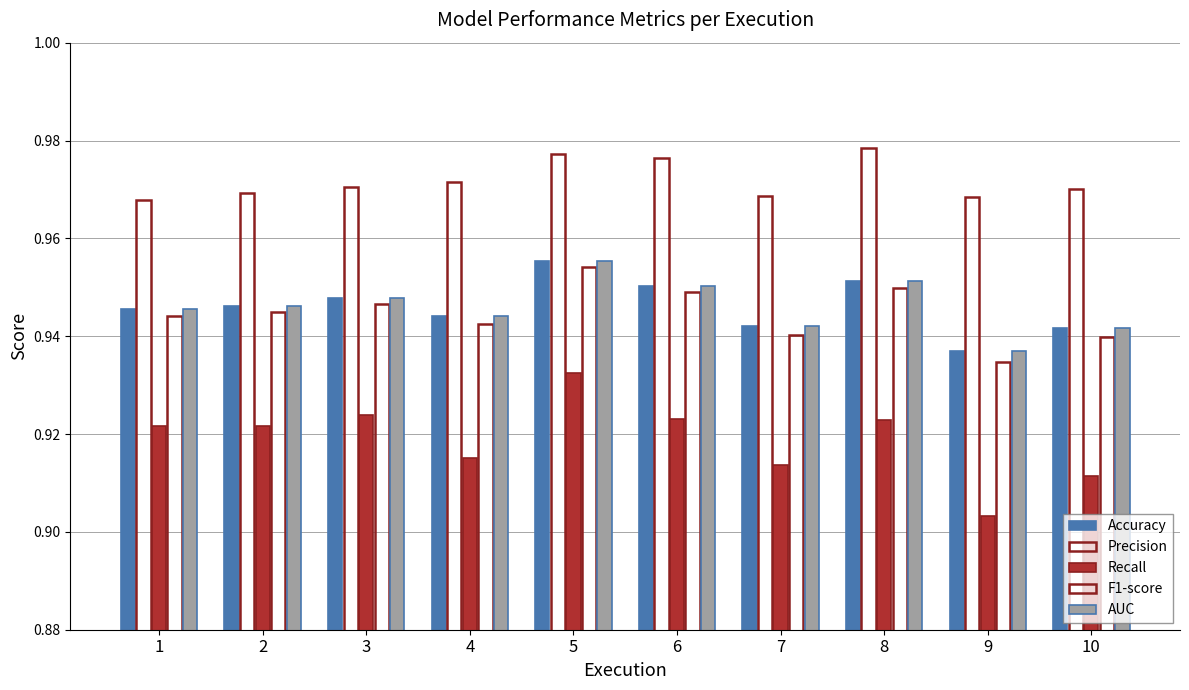

How many bars are there in each group?

5